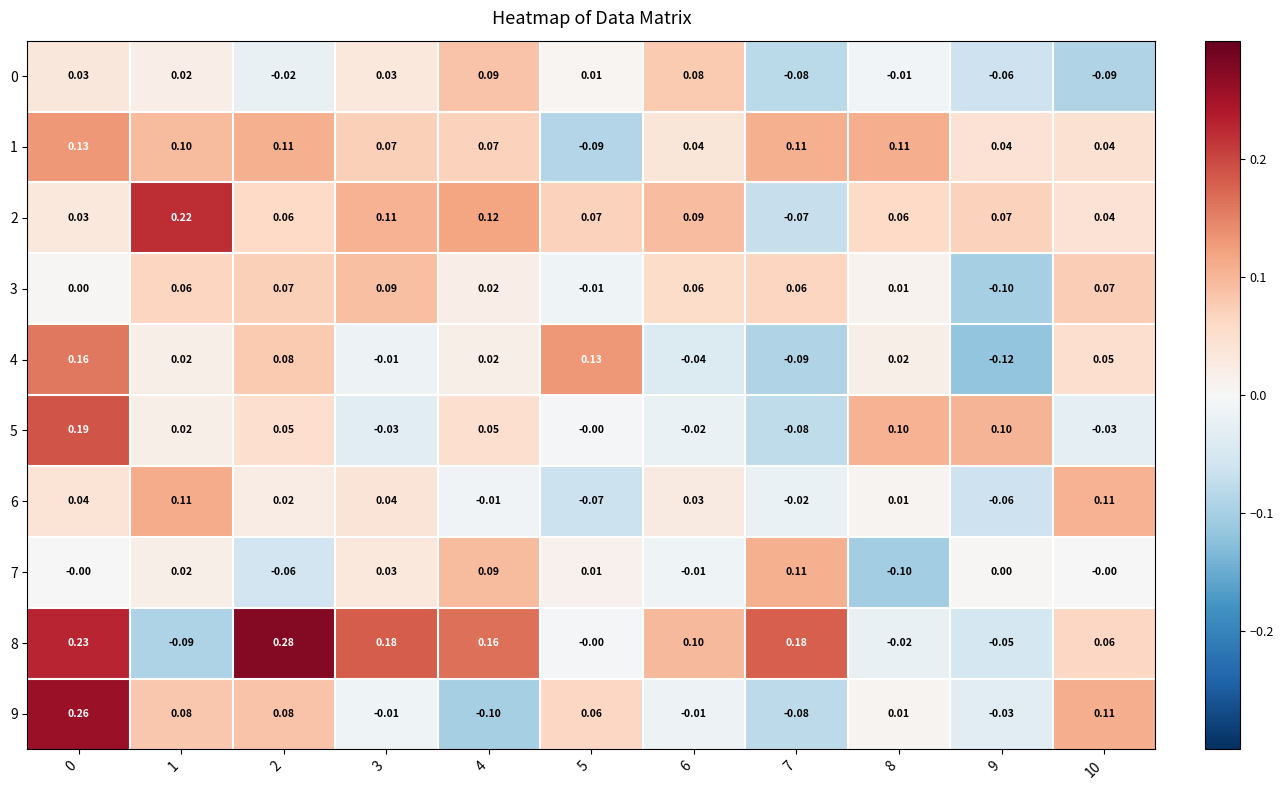

How many series are shown in this chart?

10